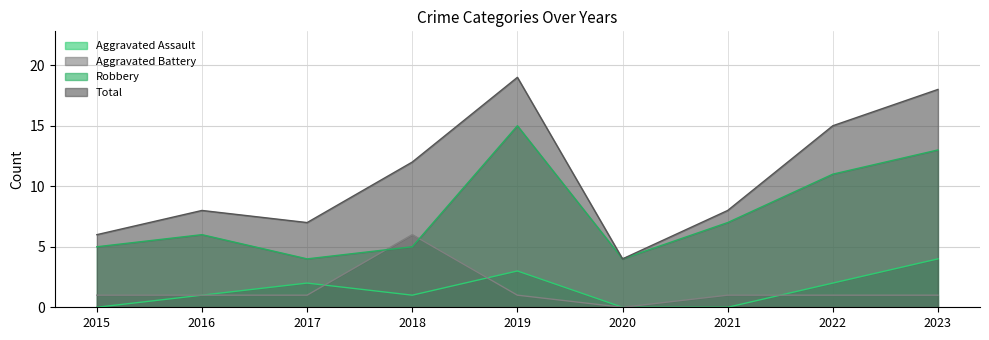

What is the value of the Aggravated Assault point at the 3rd from the left?

2